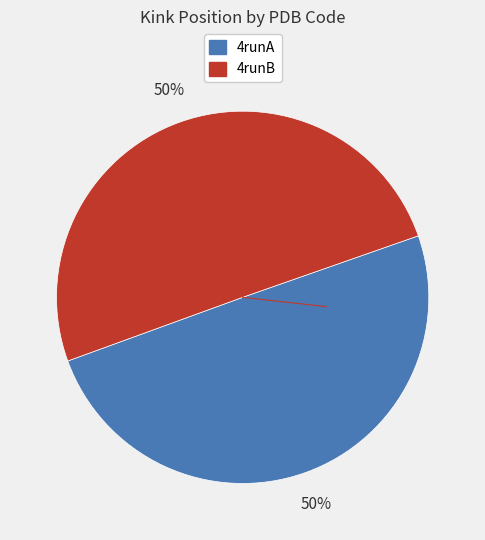

True or false: 4runB accounts for 63% of the total.

False